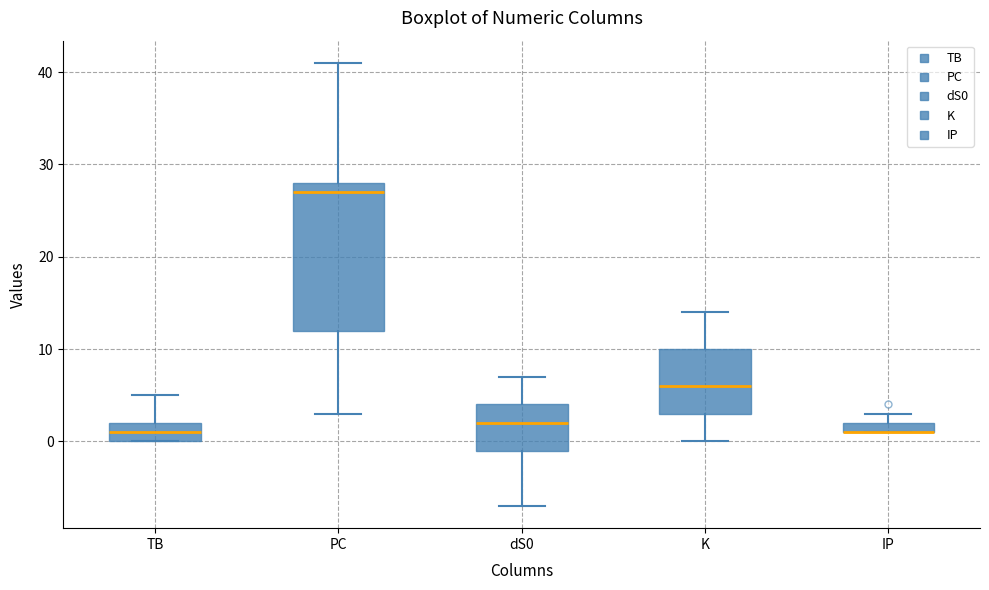

Where does the upper whisker of the box for dS0 end on the y-axis? The values are not printed on the chart, so give them approximately, as read against the axis.

7